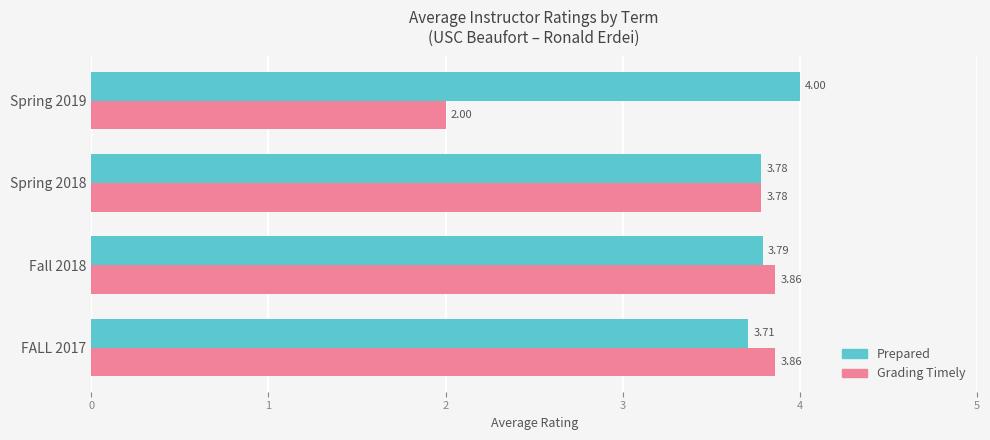

List the series in order of their overall mean, lowest first.

Grading Timely, Prepared